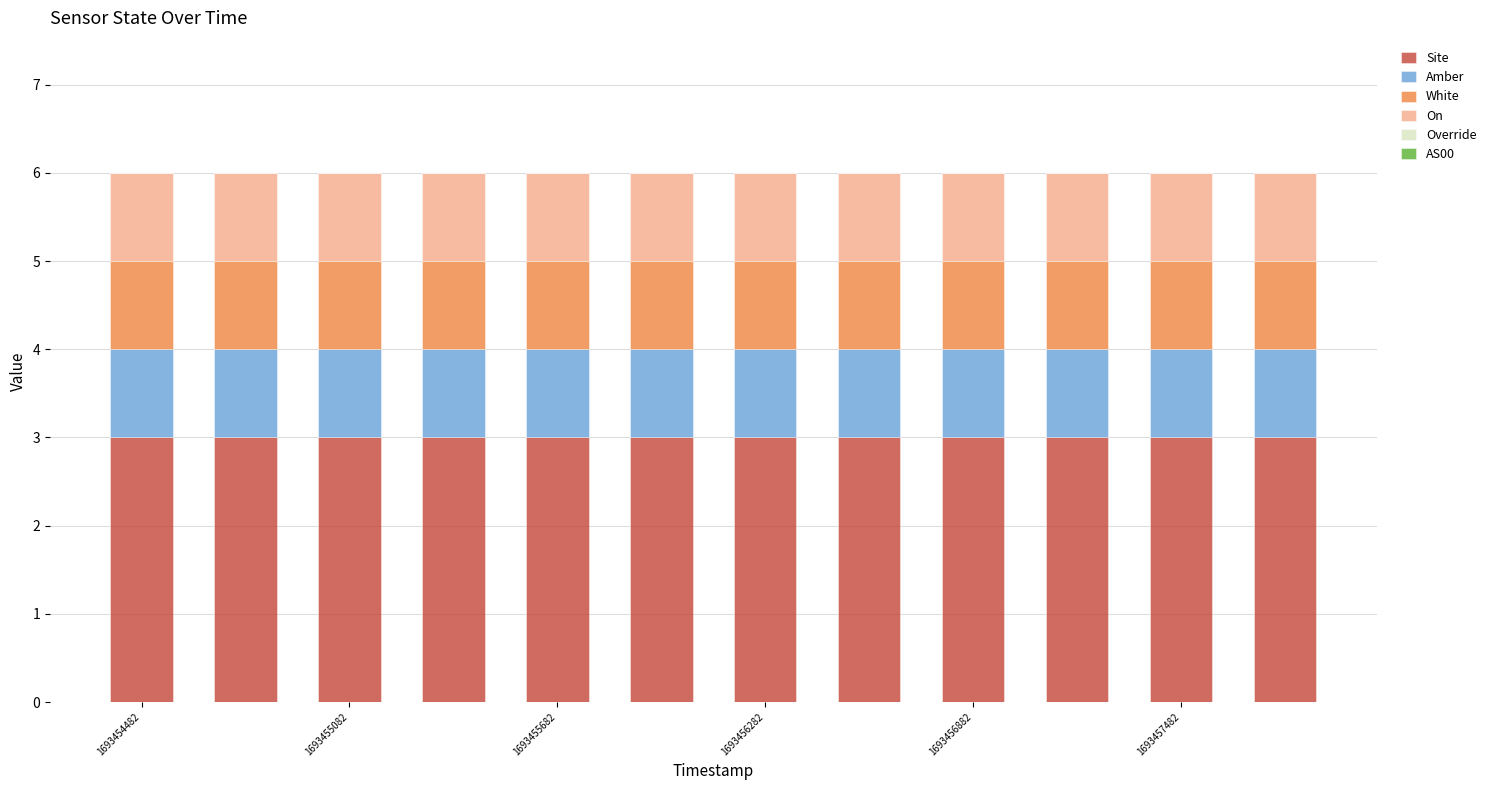

Does the chart contain stacked bars?

Yes